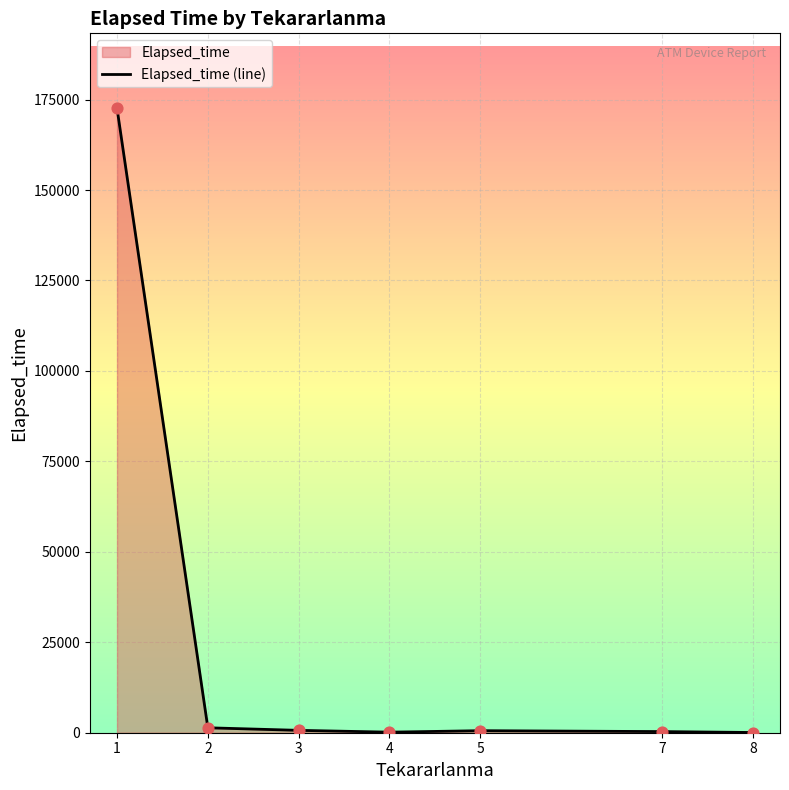

What is the change in value from 1 to 5?

-172030